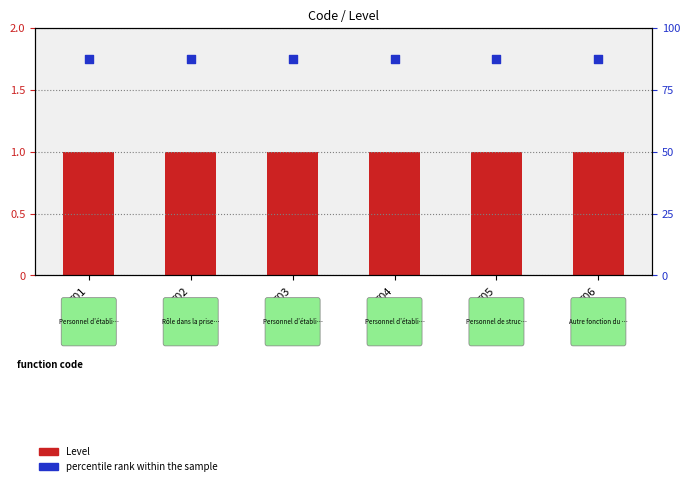

Which series has the largest total across all categories?

percentile rank within the sample